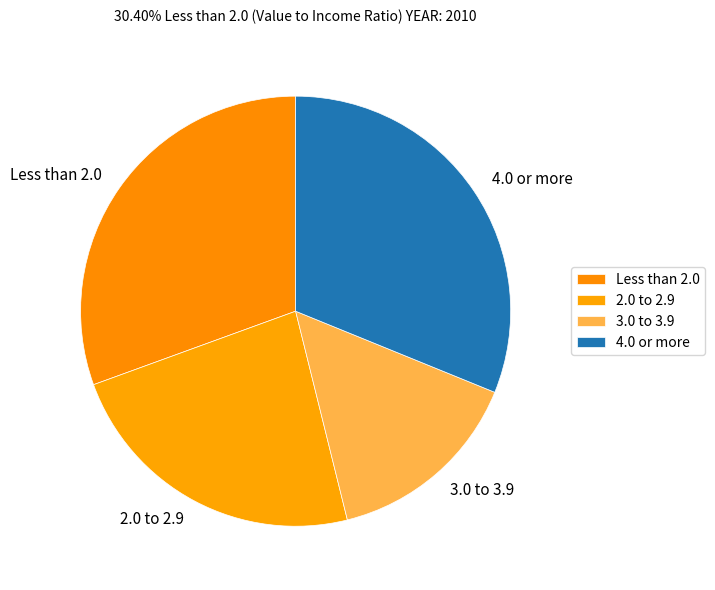

Rank the categories by value from lowest to highest.

3.0 to 3.9, 2.0 to 2.9, Less than 2.0, 4.0 or more